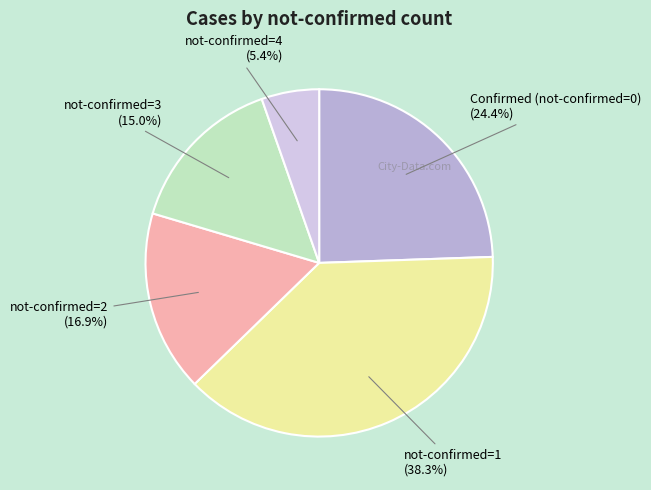

Is there a majority slice in this chart?

No